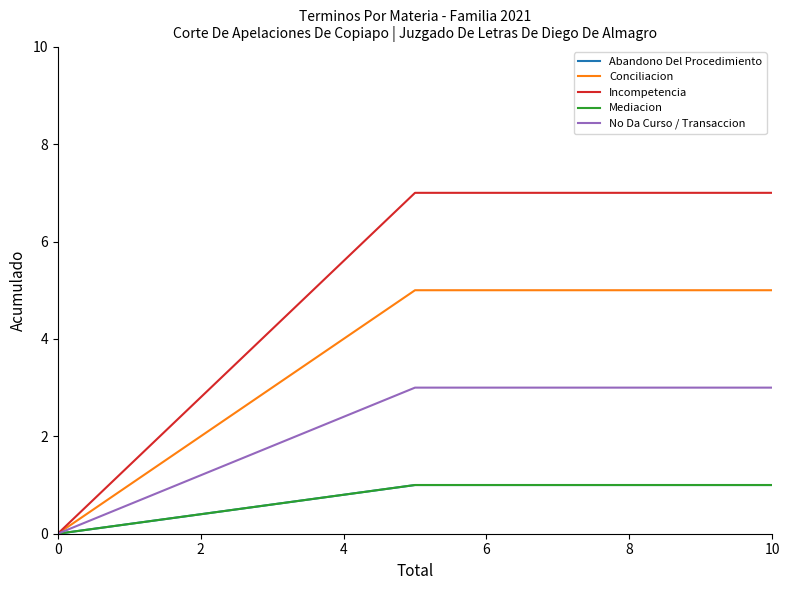

Does the chart display data point markers on the line(s)?

No